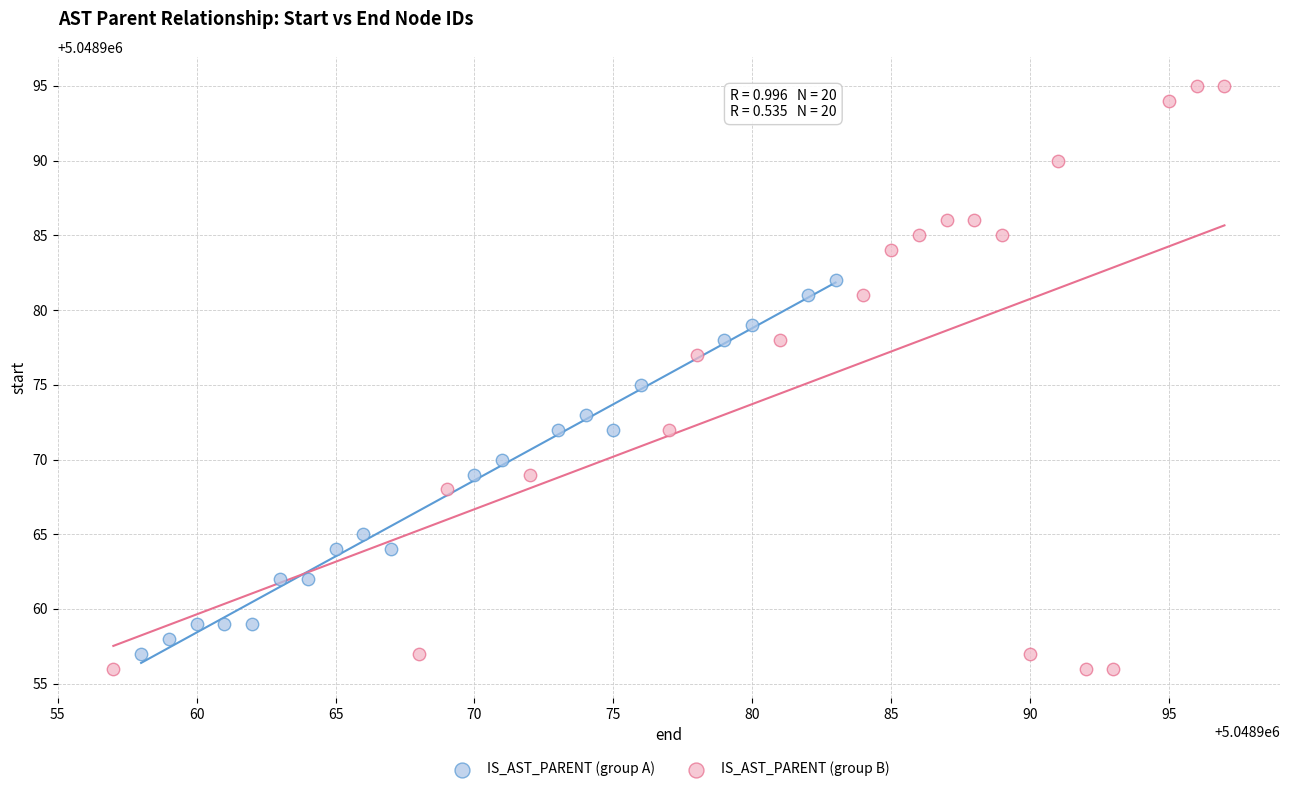

Which series has the largest Y range (max minus min)?

IS_AST_PARENT (group B)